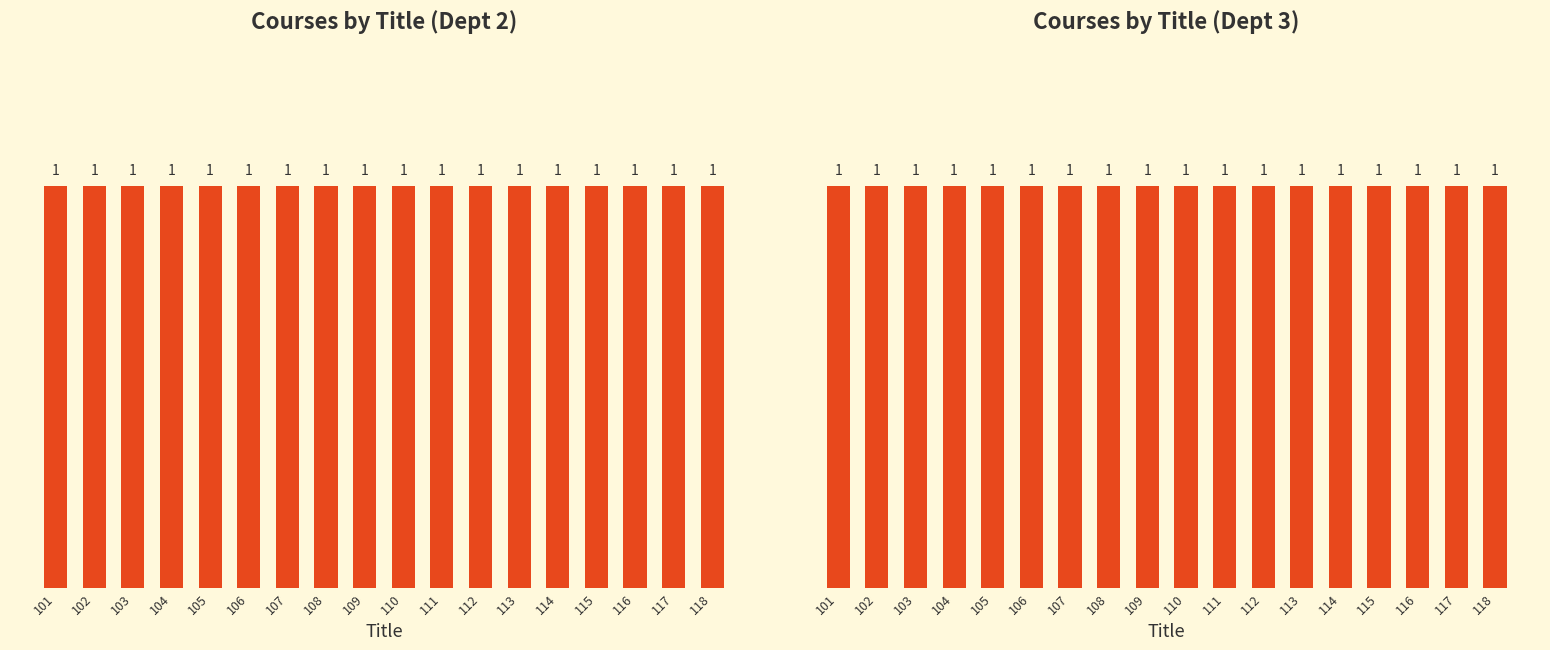

List the labels in order of Count in Dept 3 value, largest first.

118, 117, 116, 115, 114, 113, 112, 111, 110, 109, 108, 107, 106, 105, 104, 103, 102, 101